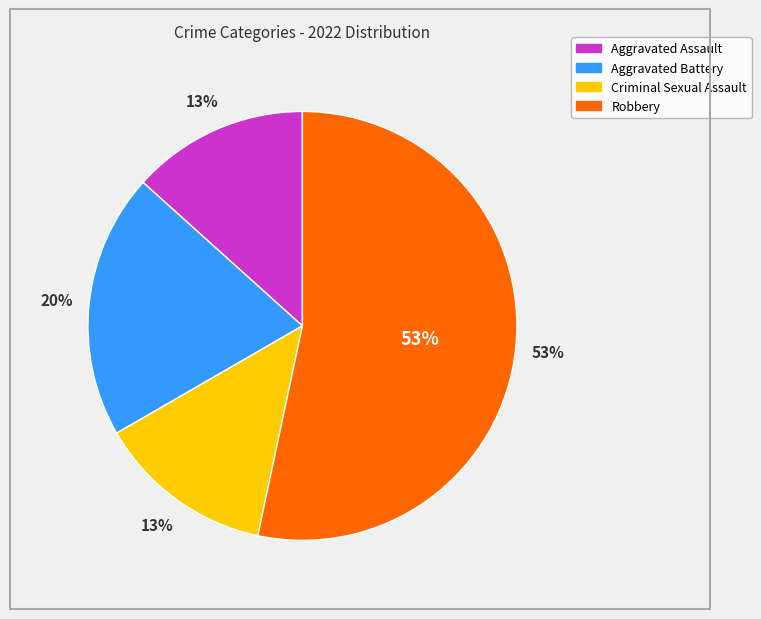

Is there any slice that represents more than half of the pie?

Yes